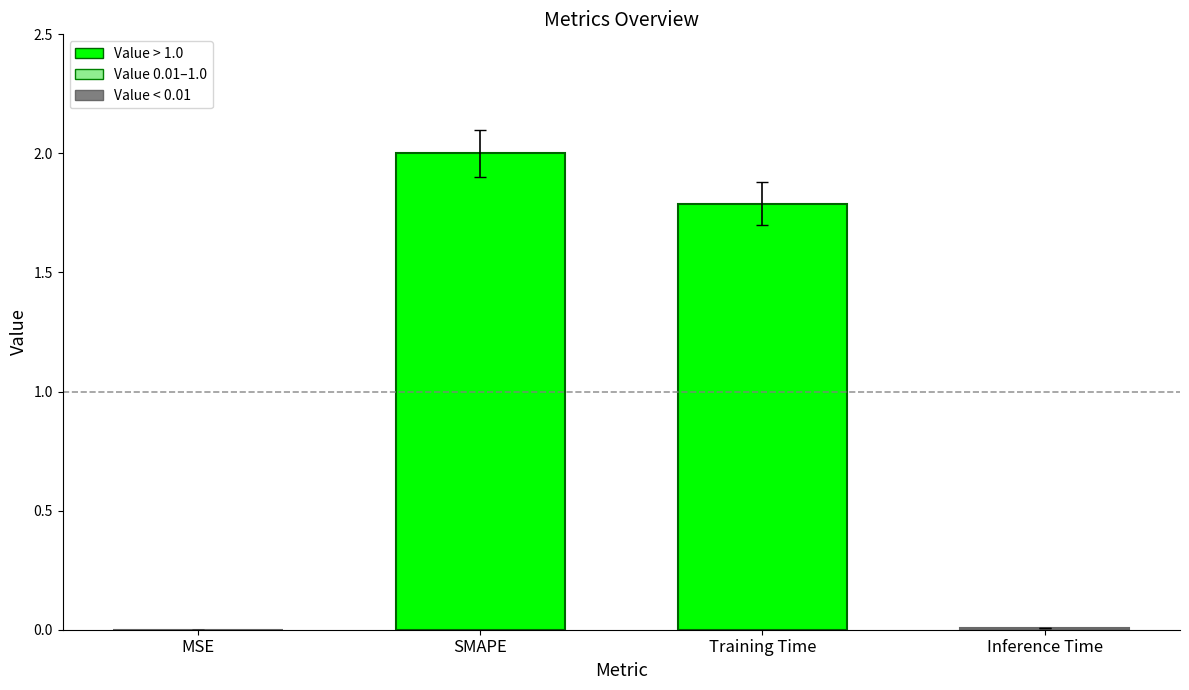

The value at SMAPE is 2.0. True or false?

True